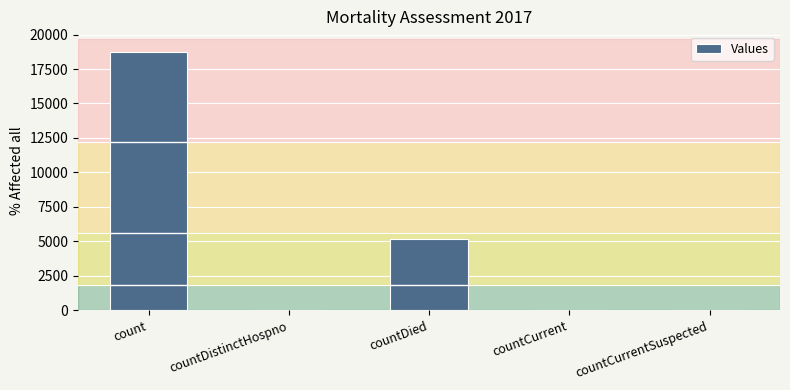

Does the chart contain stacked bars?

No